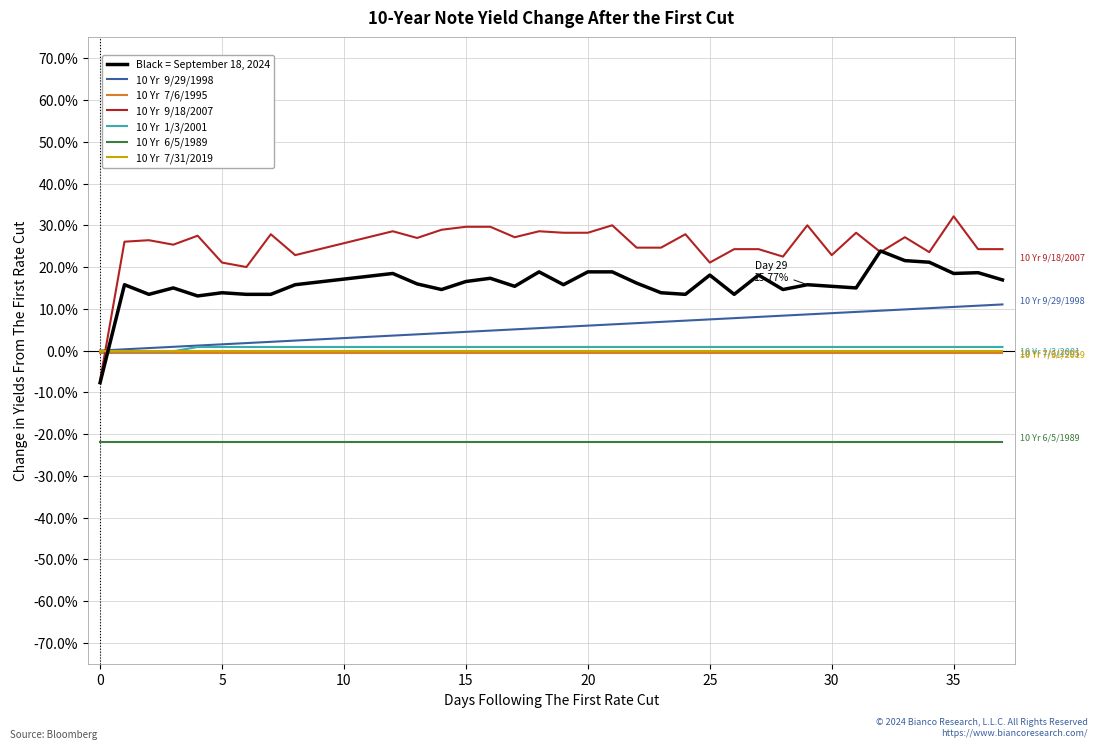

Does the chart display data point markers on the line(s)?

No